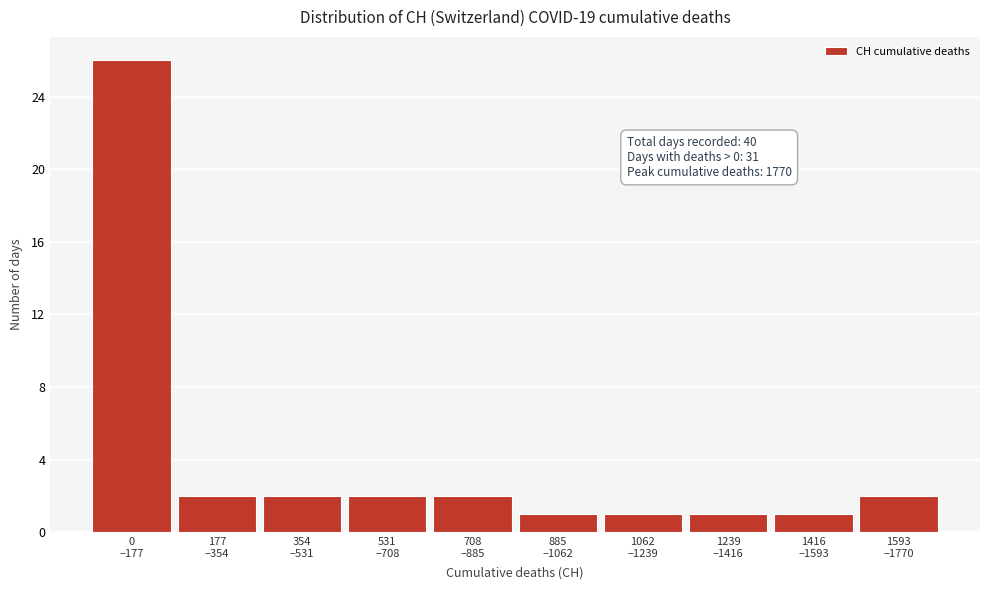

Reading left to right, list all the values displayed in this chart.

26	2	2	2	2	1	1	1	1	2